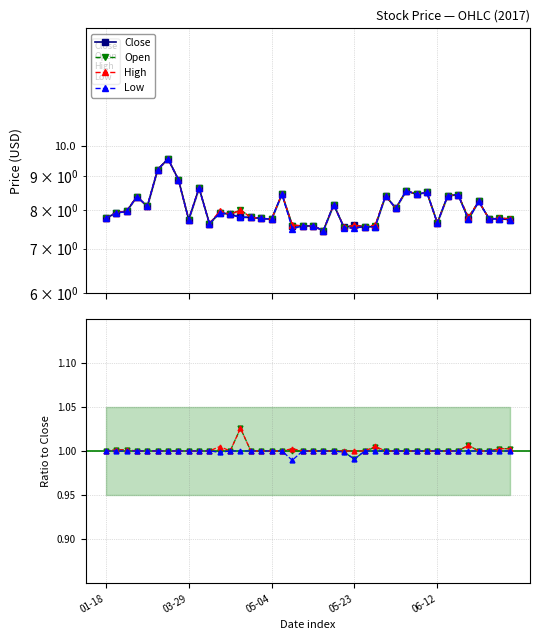

True or false: High and Open cross at least once.

False